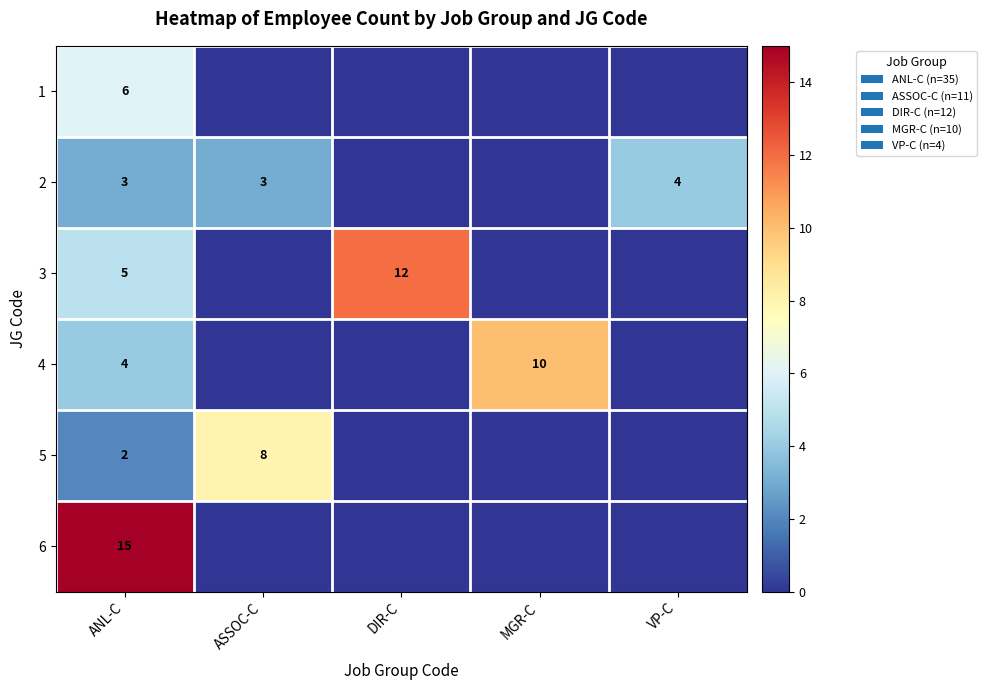

Rank the series at ANL-C from lowest to highest value.

5, 2, 4, 3, 1, 6